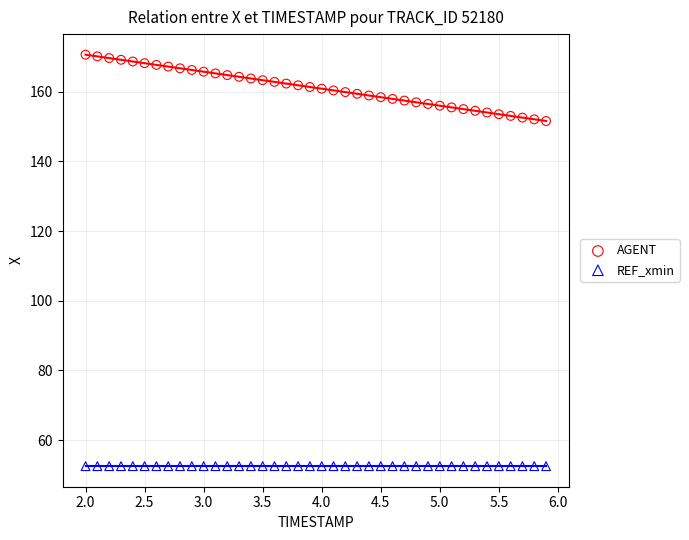

Which series reaches the minimum Y coordinate?

REF_xmin